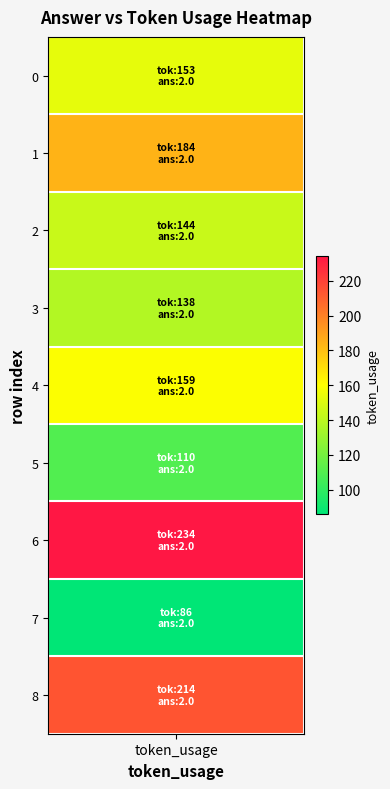

Rank the categories by value from highest to lowest.

6, 8, 1, 4, 0, 2, 3, 5, 7